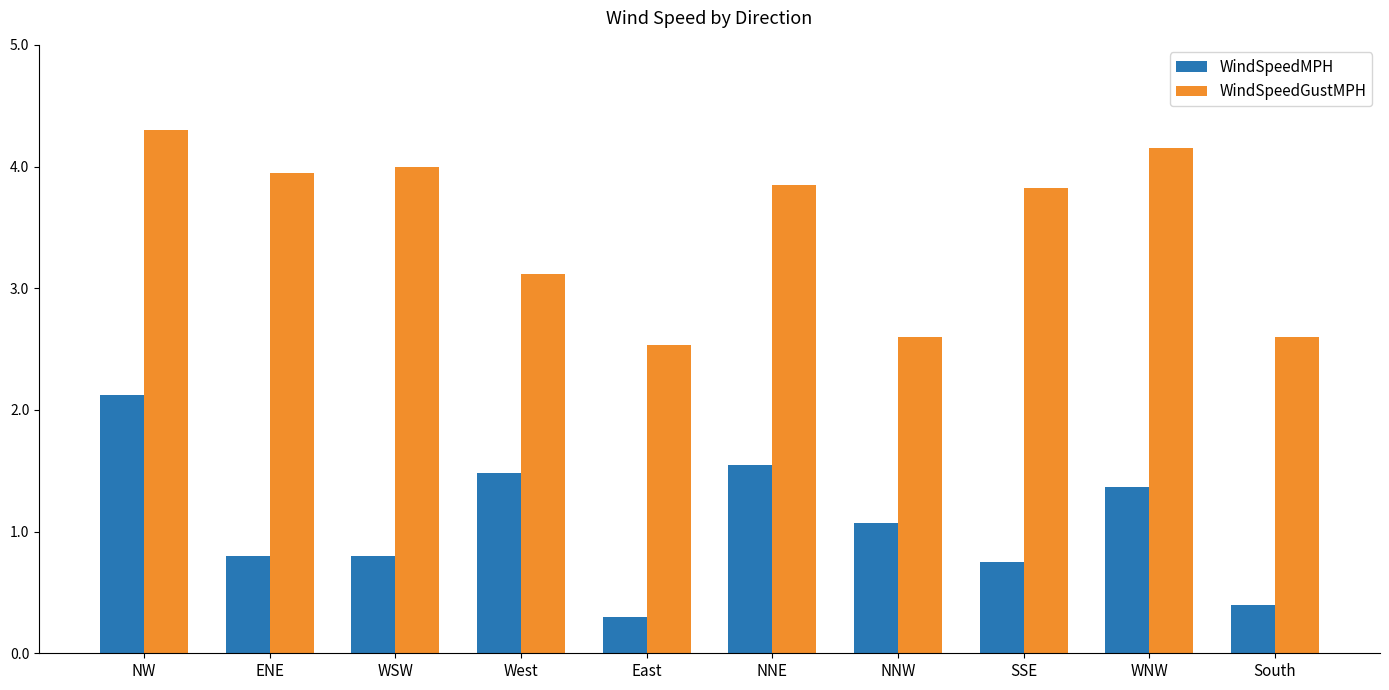

Between WSW and South, which series saw the biggest shift?

WindSpeedGustMPH